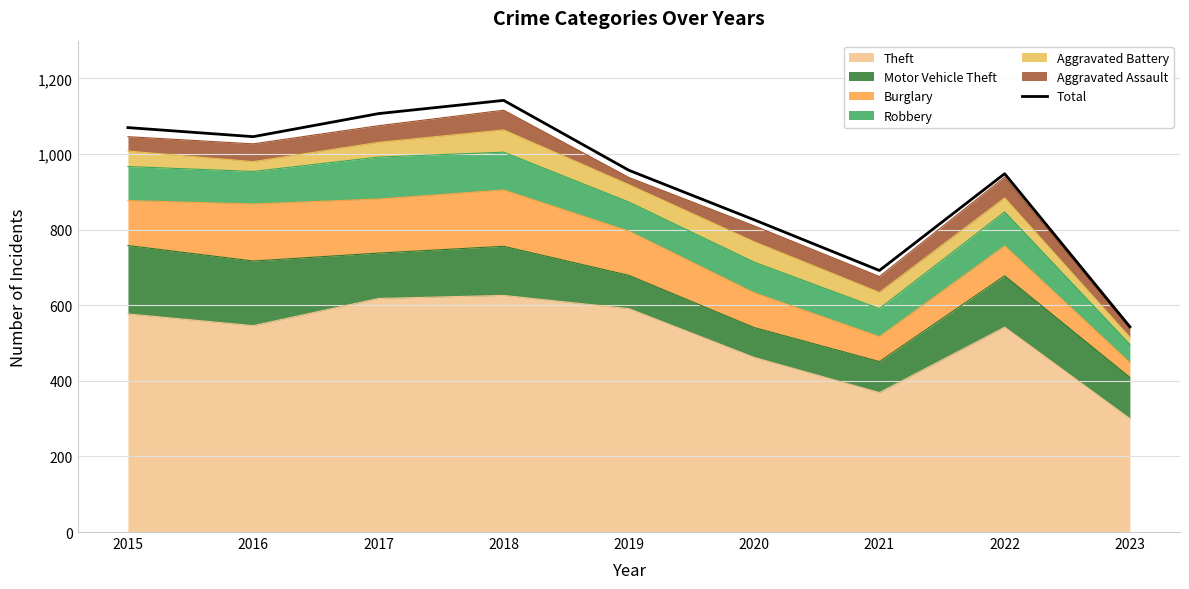

Approximately how many times larger is the value at 2016 compared to 2023?

1.9